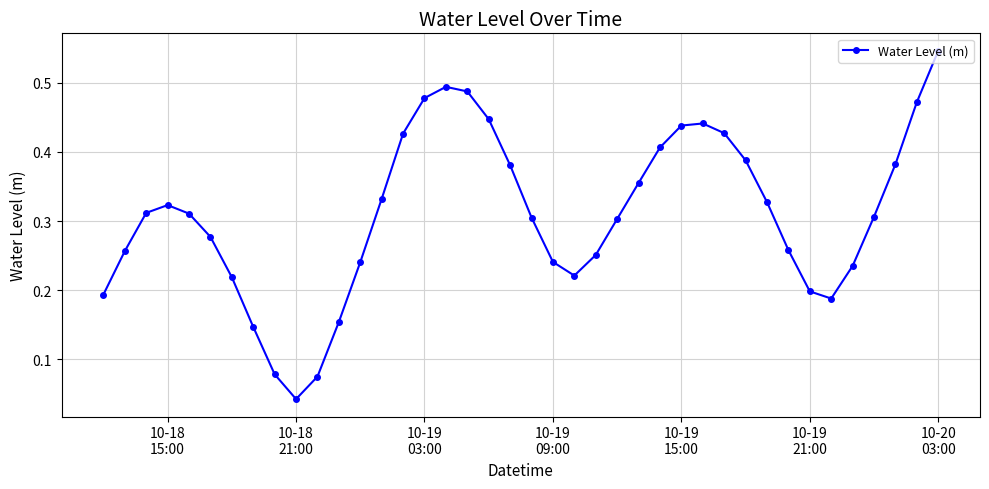

Is this an area chart (filled region under the line)?

No